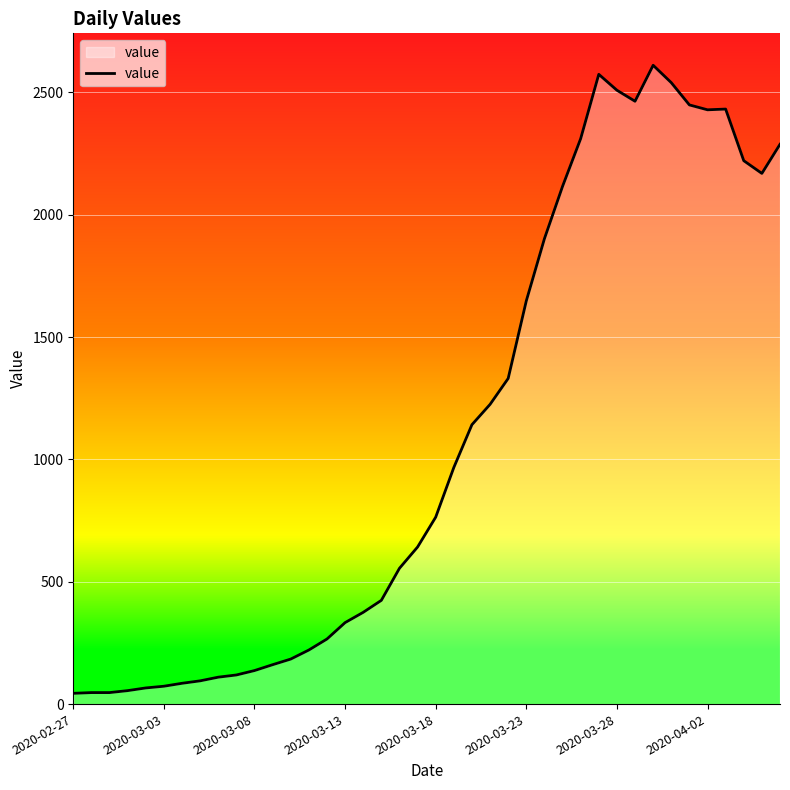

What is the smallest value displayed?

44